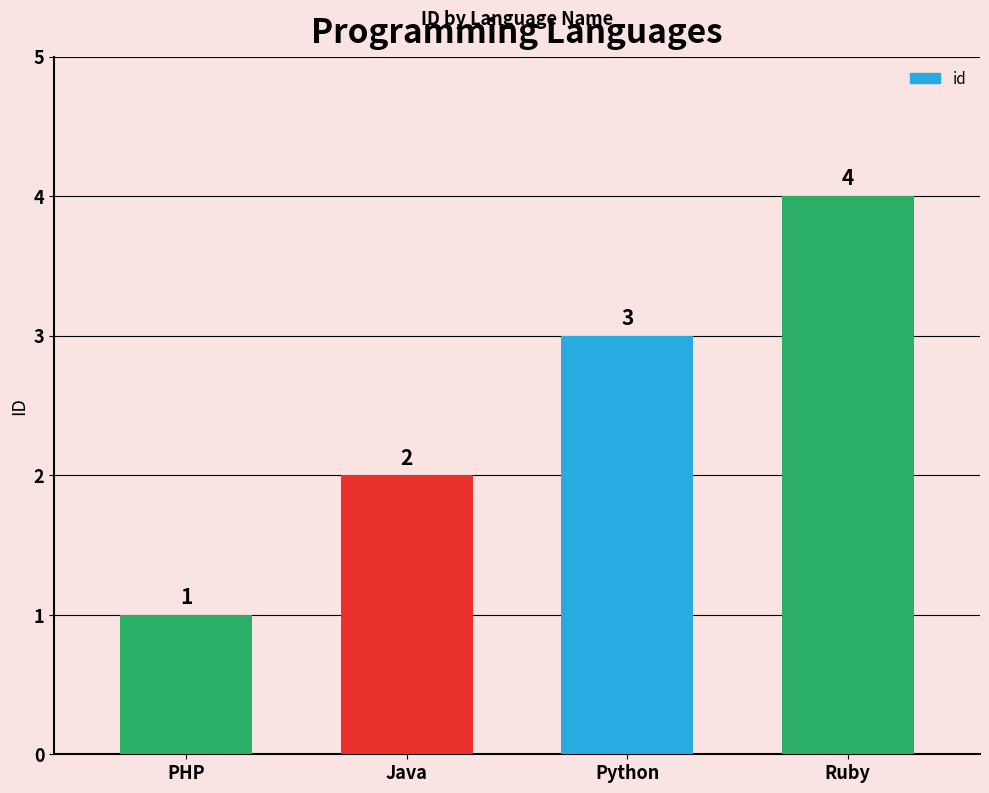

Reading left to right, list all the values displayed in this chart.

1	2	3	4